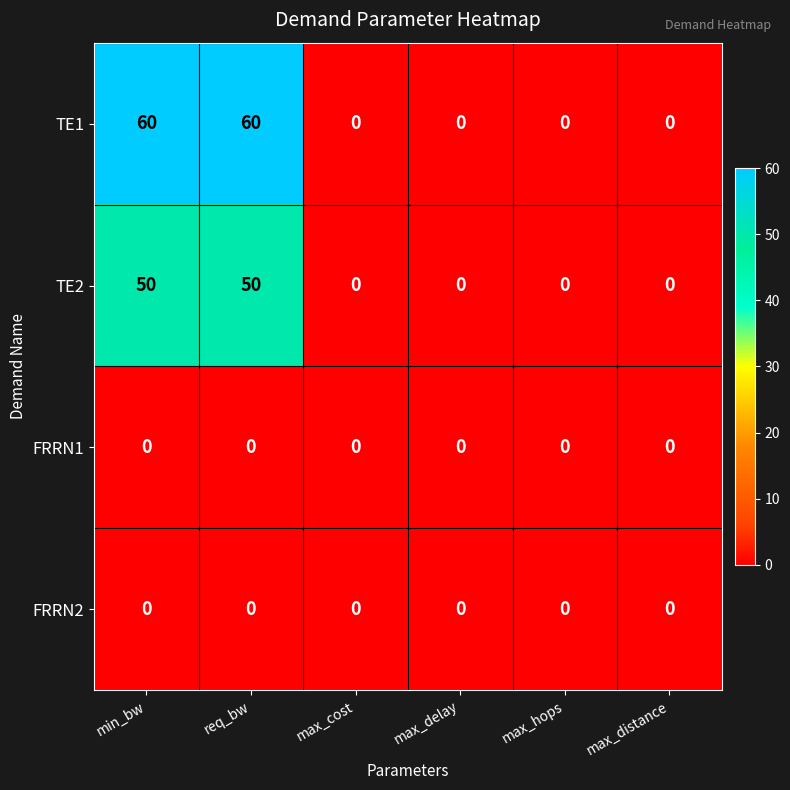

Which series has the widest spread of values?

TE1